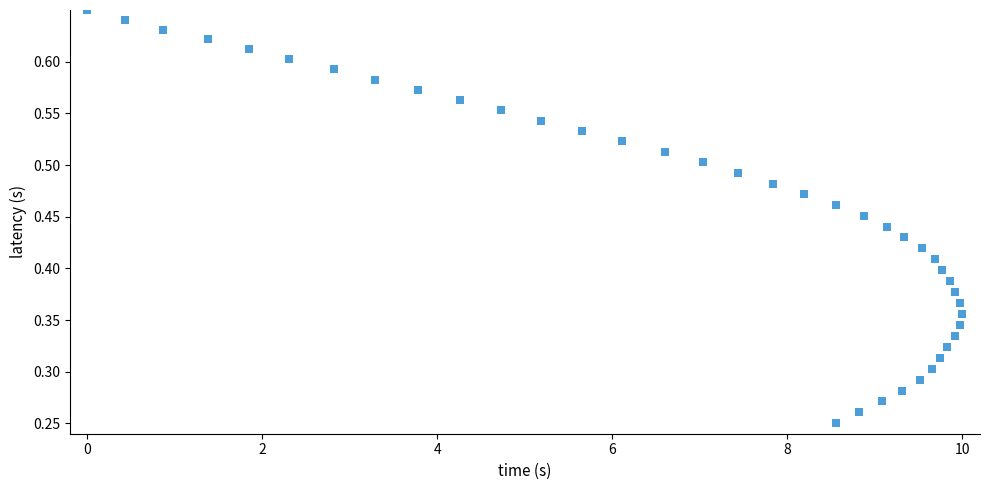

What is the range of X values (max minus min)?

10.0